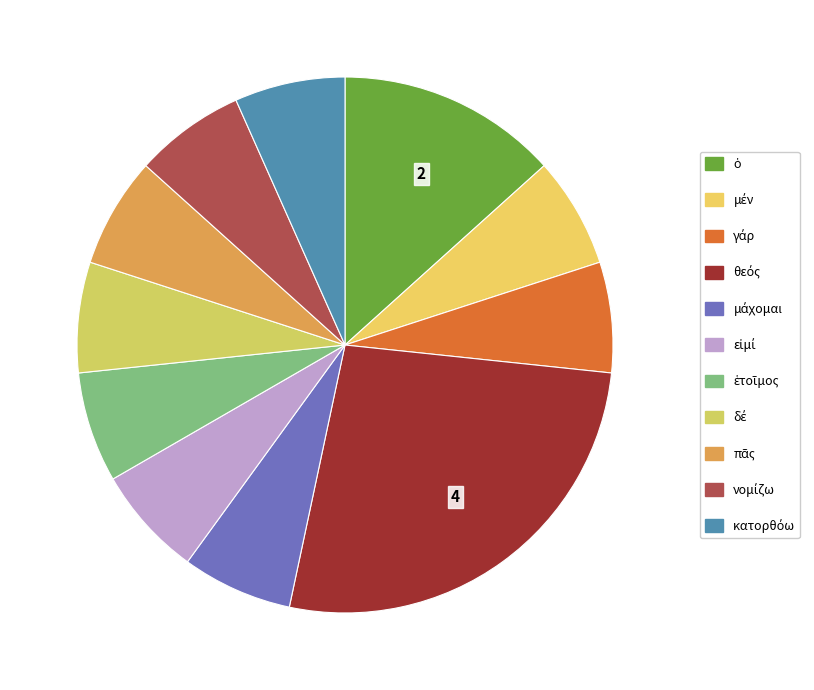

To the nearest percent, what is the difference between the μέν and θεός slice percentages?

20%